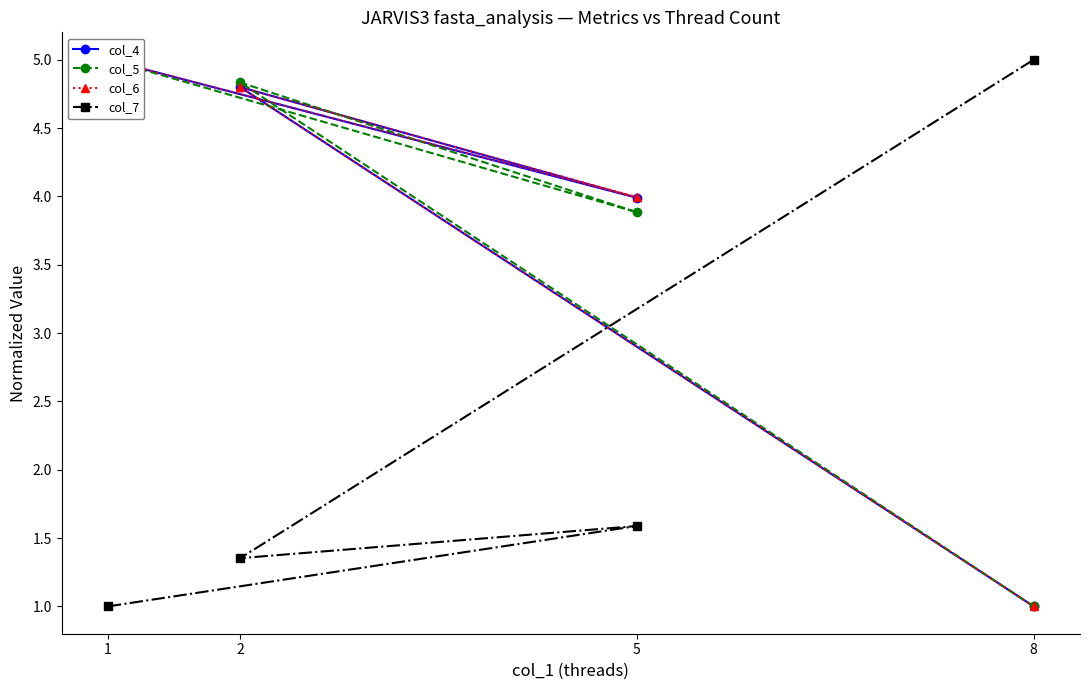

What is the average value of the col_4 series?

3.7